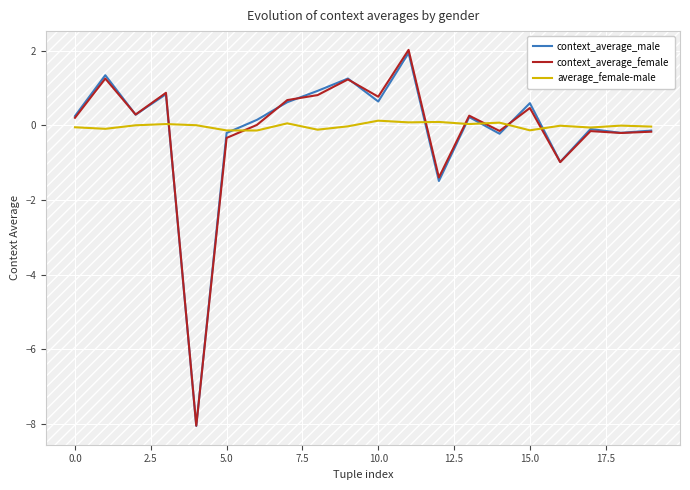

Which series has the widest spread of values?

context_average_female